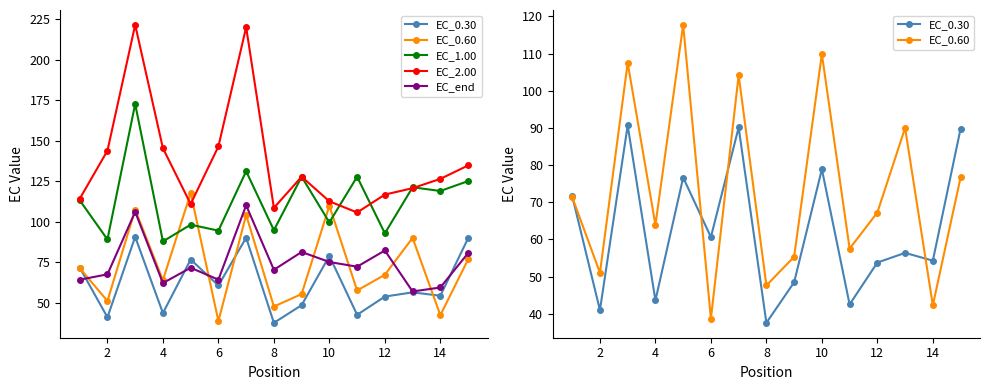

True or false: EC_0.60 and EC_2.00 intersect in this chart.

True